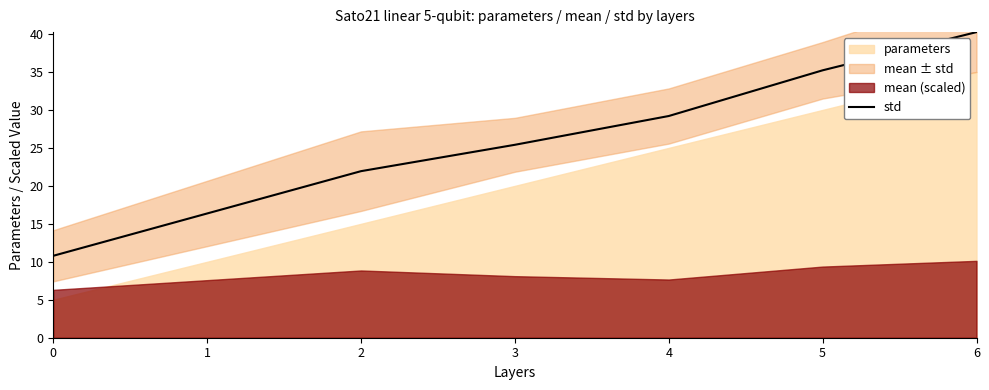

The value of std at 3 is 25.4. True or false?

True